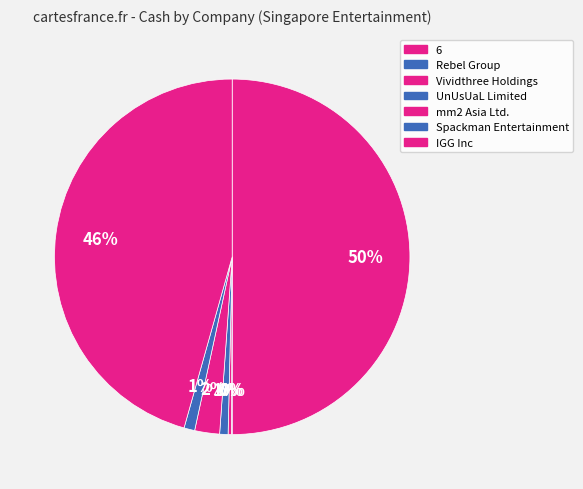

What is the change in value from Rebel Group to IGG Inc?

+270.0